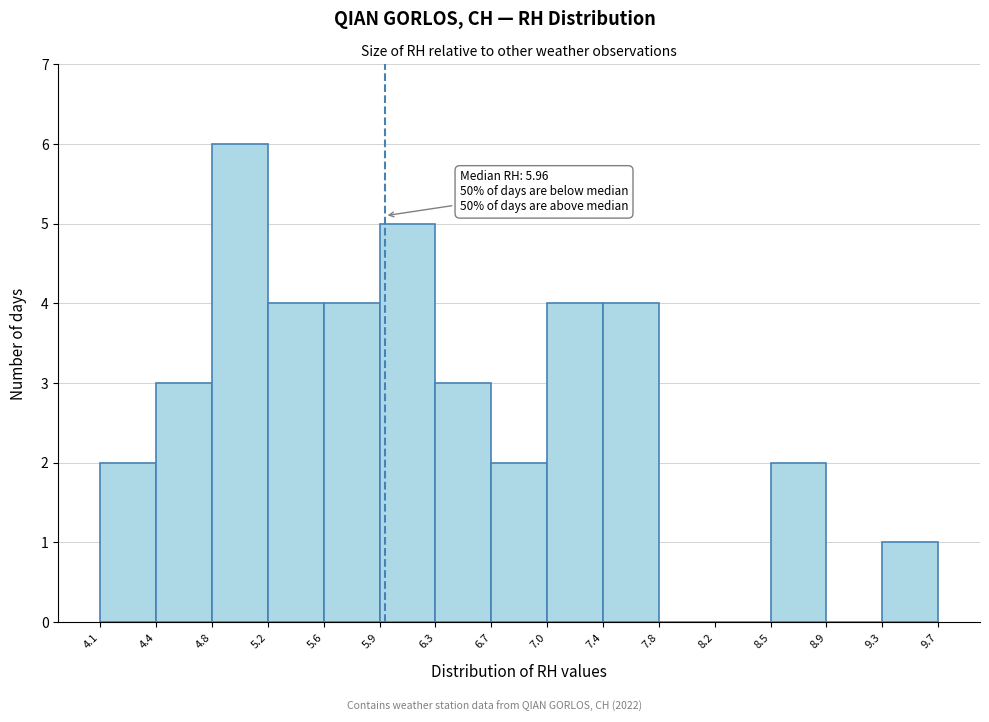

Over which range of the x-axis is the bar tallest?

4.8 to 5.2